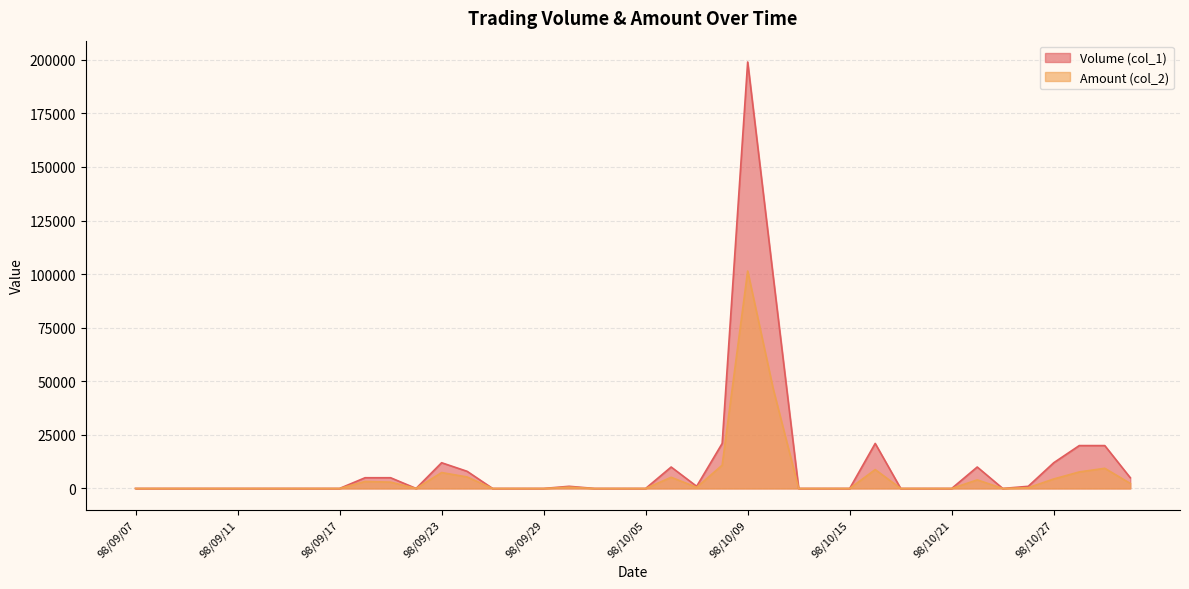

What is the difference between the maximum and second lowest values in the Volume (col_1) series?

199000